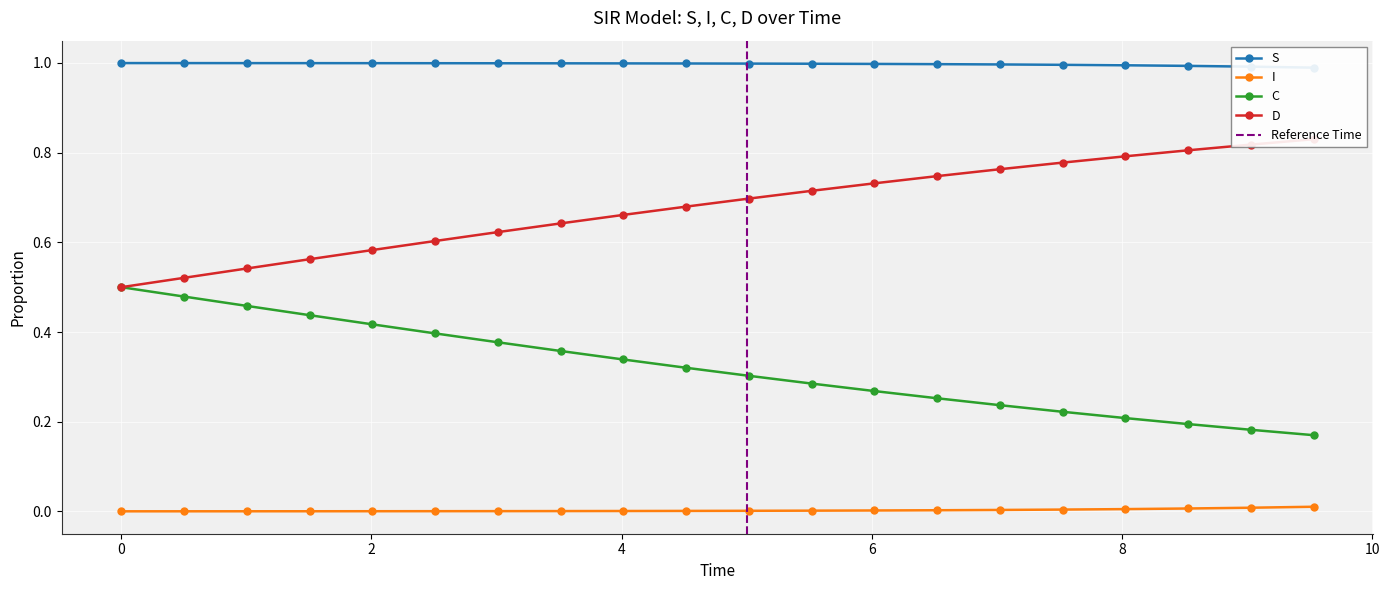

True or false: I and C intersect in this chart.

False